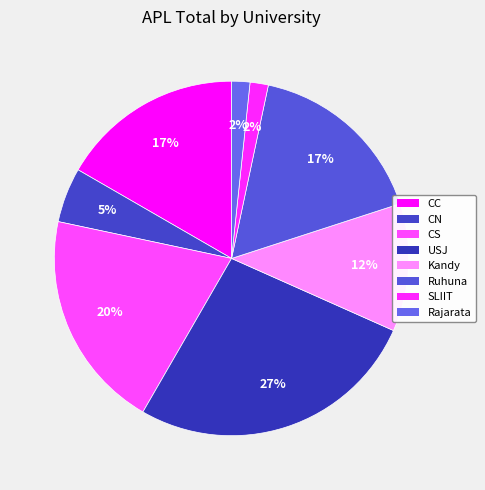

How many slices are in this pie chart?

8